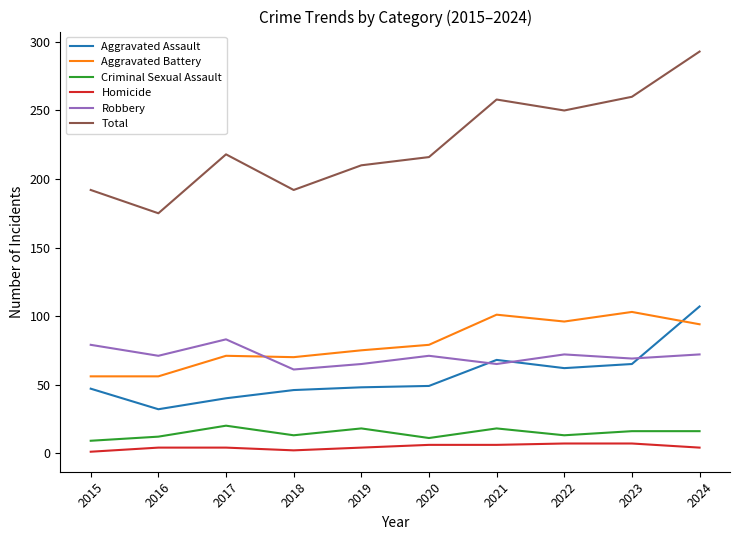

Which series changed the most between 2015 and 2021?

Total